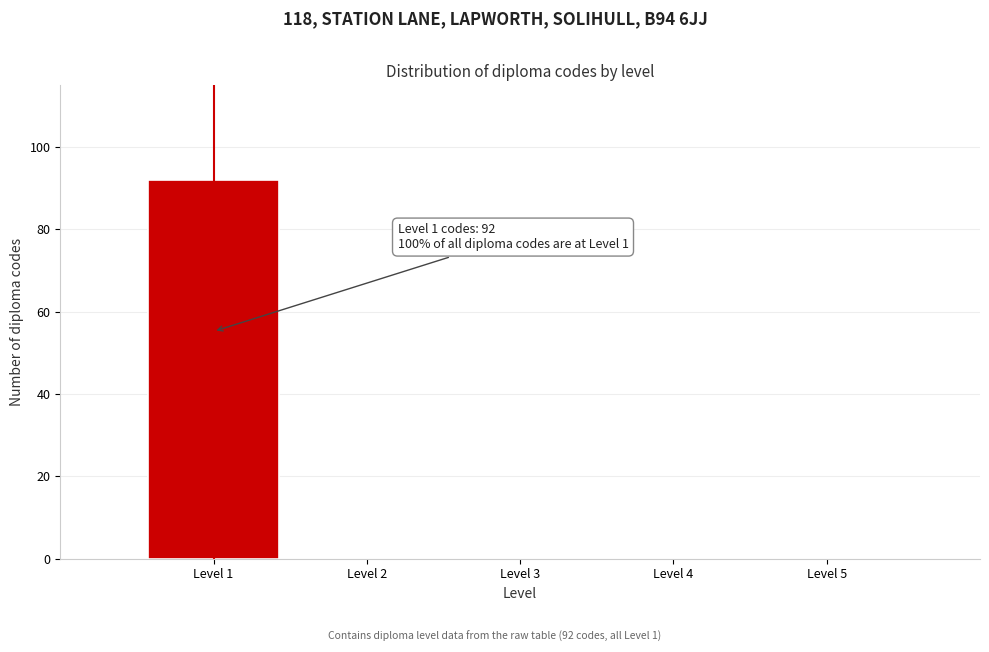

Over which range of the x-axis is the bar tallest?

0.5 to 1.5